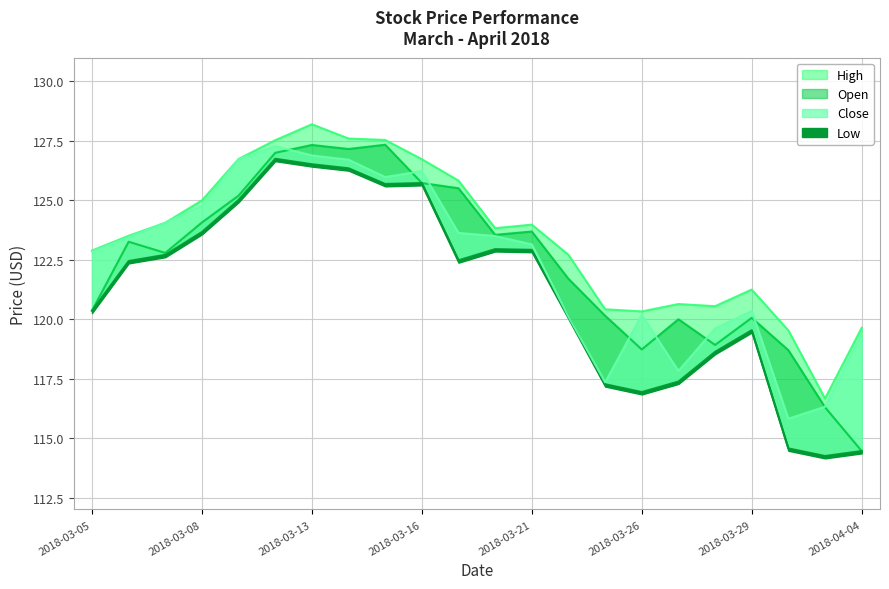

Where is the first local minimum for High?

2018-03-20